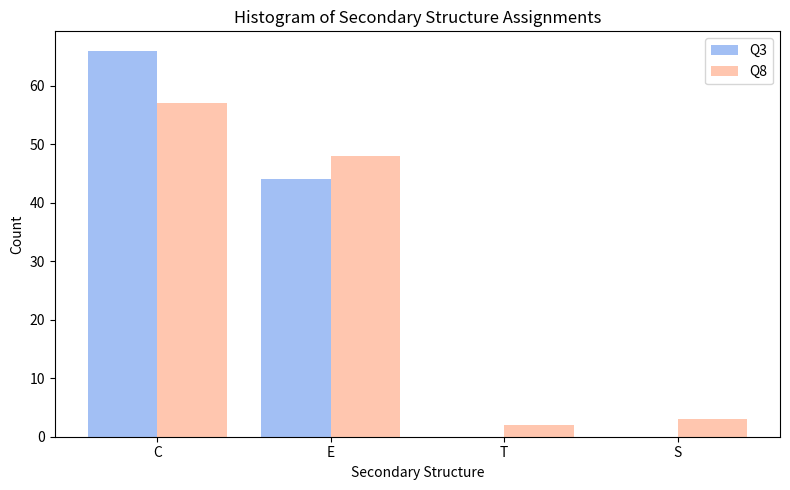

Reading left to right, transcribe all the data shown in this chart.

Q3: C=66	E=44	T=0	S=0
Q8: C=57	E=48	T=2	S=3